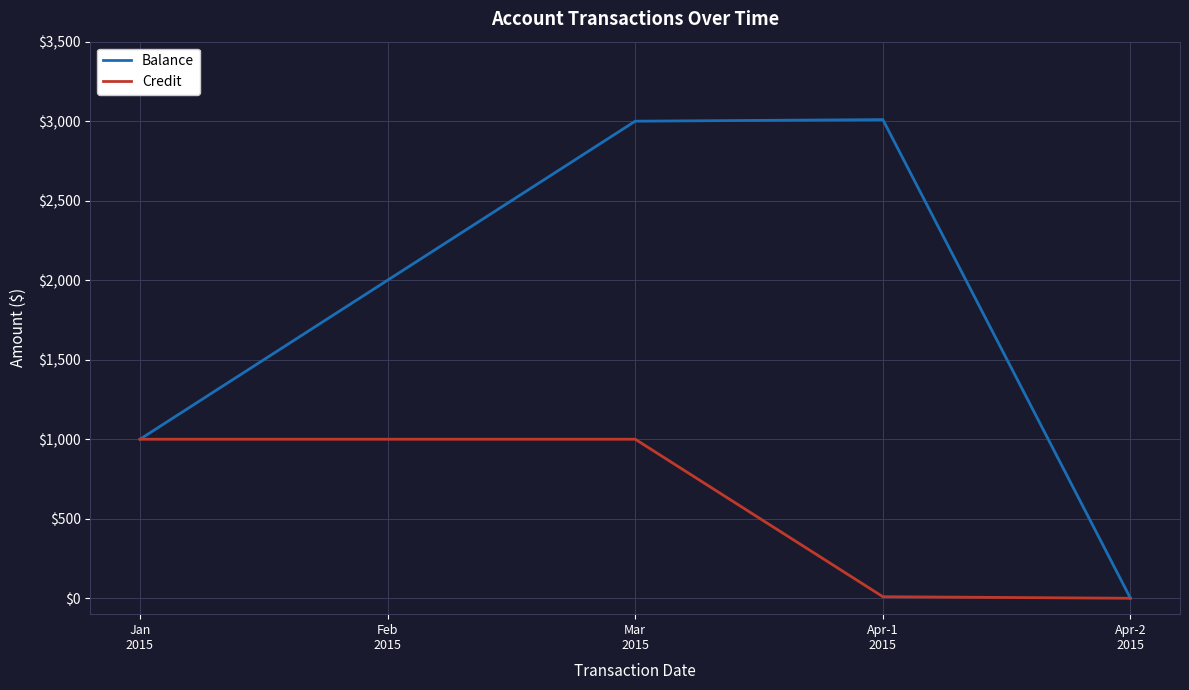

How many interior local peaks does the Balance series have?

1